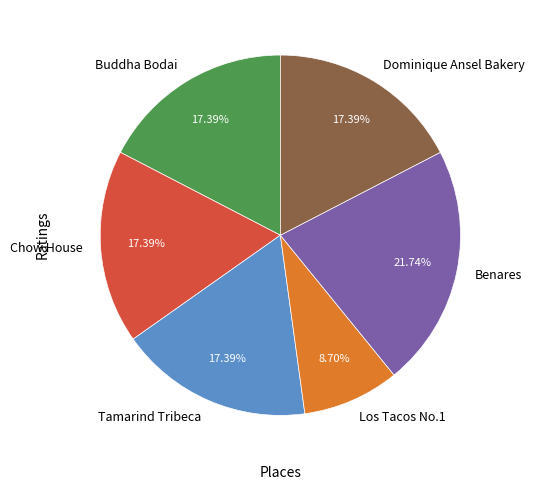

Combined, do Dominique Ansel Bakery and Benares account for over 50%?

No